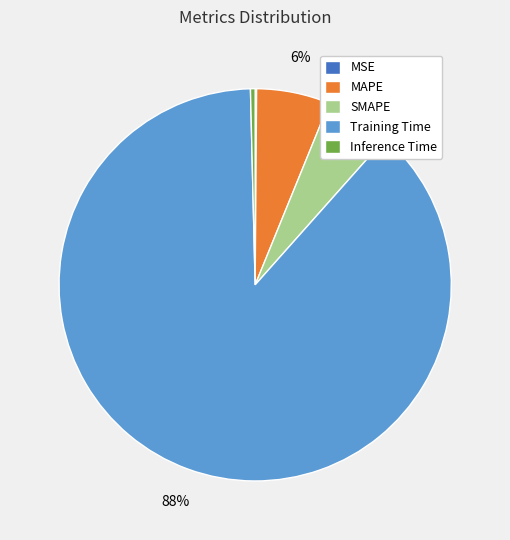

Combined, do SMAPE and MAPE account for over 50%?

No